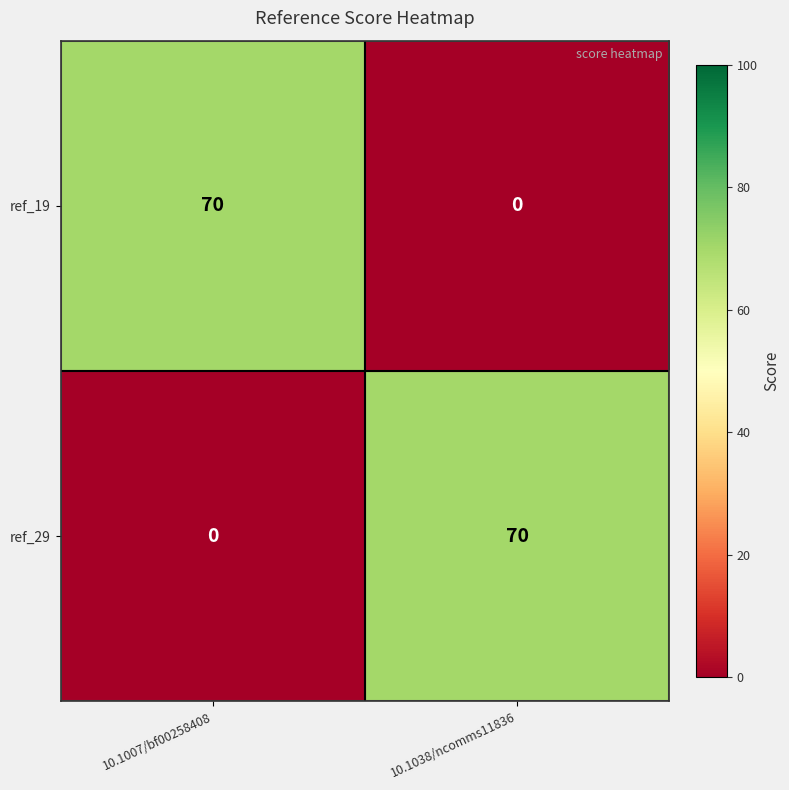

Is the value of ref_29 at 10.1007/bf00258408 greater than the value of ref_19 at 10.1007/bf00258408?

No